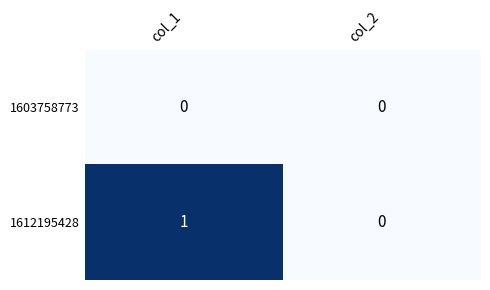

At which label is 1612195428 closest to 0?

col_2